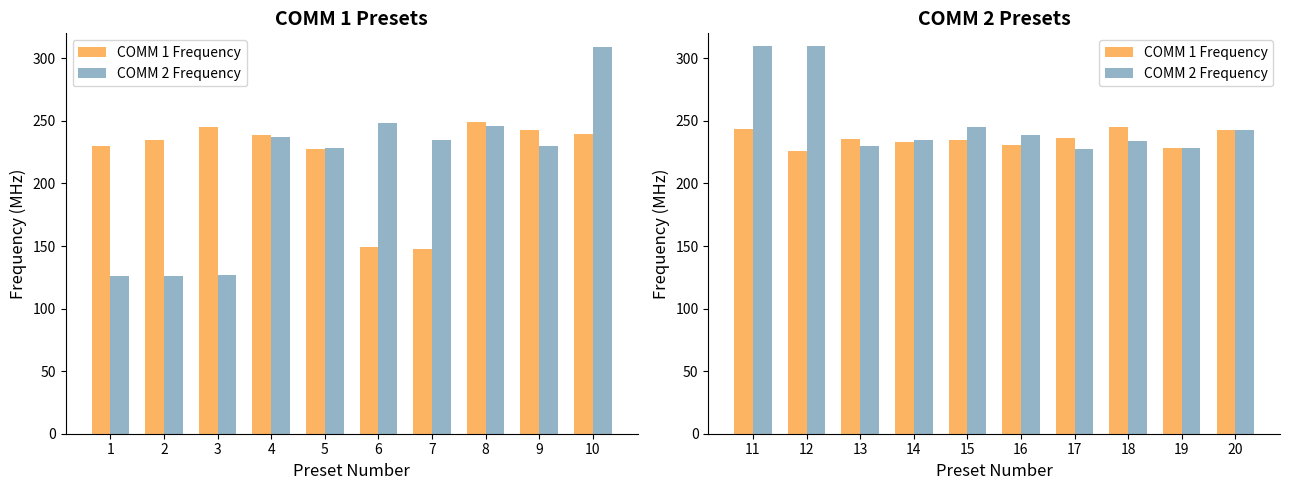

Are the bars grouped side by side (vs. stacked)?

Yes